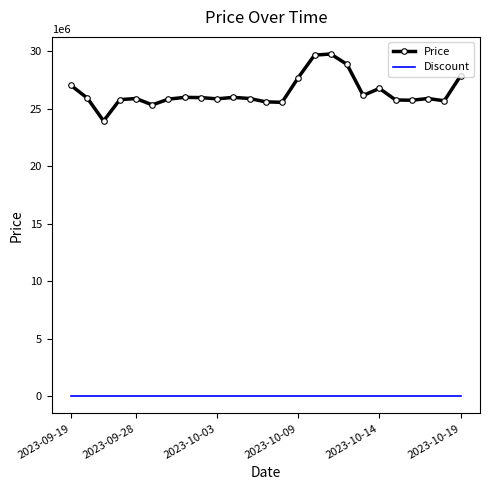

What is the difference between the maximum and minimum values in the Price series?

5820000